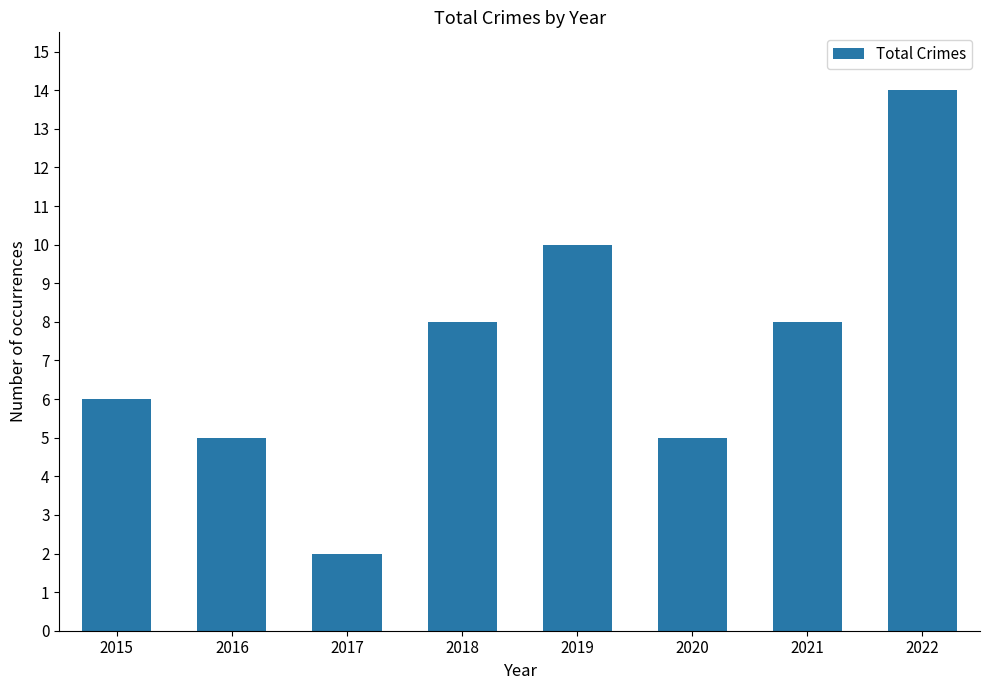

The chart shows a value of 16 at 2019. True or false?

False